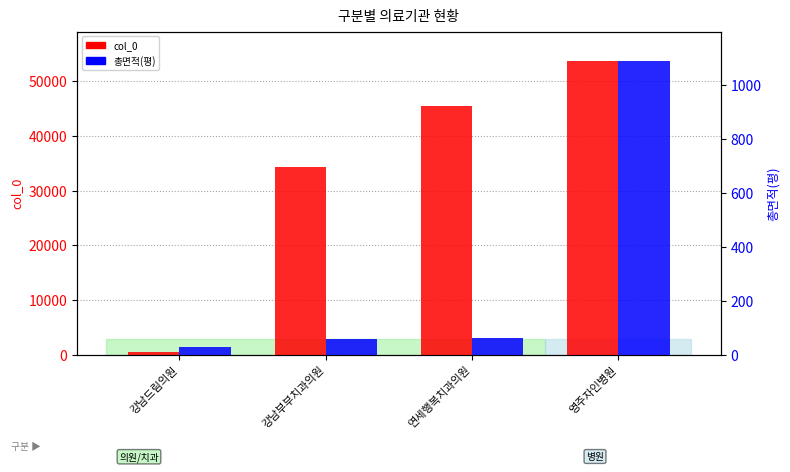

Read the col_0 value at 강남드림의원.

587.0